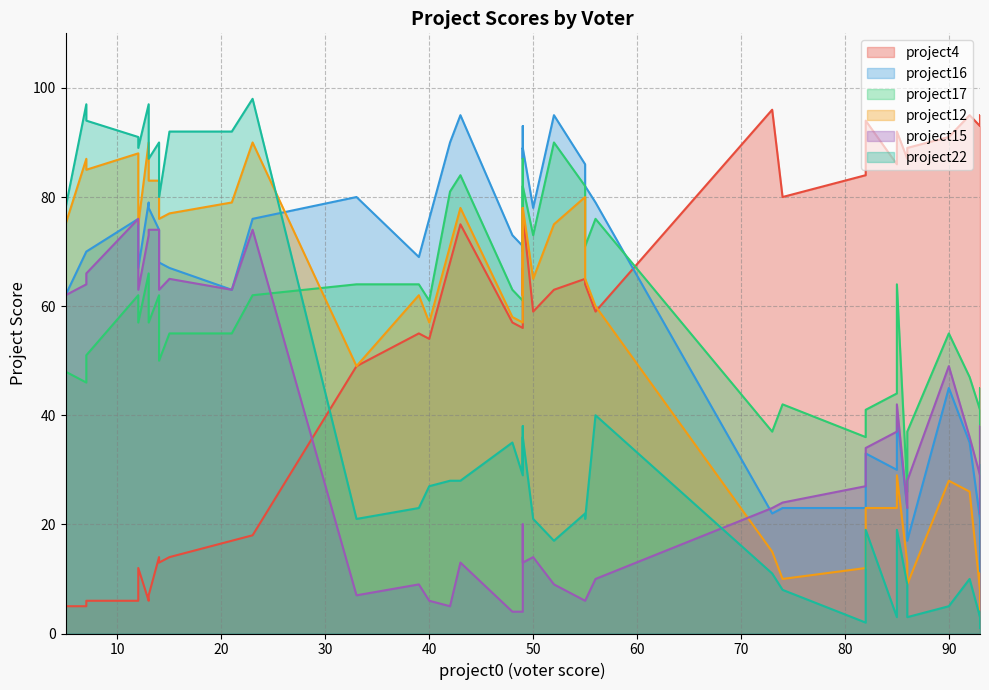

Reading left to right, what are all the values shown in this chart?

project4: 21=17	7=5	74=80	5=5	93=95	12=6	86=87	14=14	23=18	13=6	7=6	90=91	15=14	93=95	73=96	86=89	93=93	92=95	13=7	82=84	85=86	85=92	82=94	12=12	14=13	49=62	52=63	50=59	33=49	49=77	48=57	56=59	55=64	42=68	49=67	49=56	55=65	40=54	39=55	43=75
project16: 21=63	7=70	74=23	5=62	93=31	12=76	86=23	14=74	23=76	13=79	7=70	90=45	15=67	93=10	73=22	86=17	93=21	92=35	13=78	82=23	85=30	85=40	82=33	12=67	14=68	49=87	52=95	50=78	33=80	49=89	48=73	56=79	55=82	42=90	49=93	49=71	55=86	40=76	39=69	43=95
project17: 21=55	7=46	74=42	5=48	93=45	12=62	86=26	14=62	23=62	13=66	7=51	90=55	15=55	93=35	73=37	86=37	93=41	92=47	13=57	82=36	85=44	85=64	82=41	12=57	14=50	49=70	52=90	50=73	33=64	49=82	48=63	56=76	55=71	42=81	49=87	49=61	55=82	40=61	39=64	43=84
project12: 21=79	7=87	74=10	5=75	93=11	12=88	86=13	14=83	23=90	13=90	7=85	90=28	15=77	93=4	73=15	86=9	93=8	92=26	13=83	82=12	85=23	85=29	82=23	12=75	14=76	49=62	52=75	50=65	33=49	49=78	48=58	56=60	55=65	42=71	49=78	49=57	55=80	40=57	39=62	43=78
project15: 21=63	7=64	74=24	5=62	93=38	12=76	86=23	14=74	23=74	13=73	7=66	90=49	15=65	93=22	73=23	86=28	93=29	92=36	13=74	82=27	85=37	85=42	82=34	12=63	14=63	49=20	52=9	50=14	33=7	49=13	48=4	56=10	55=6	42=5	49=11	49=4	55=6	40=6	39=9	43=13
project22: 21=92	7=97	74=8	5=78	93=4	12=91	86=9	14=90	23=98	13=97	7=94	90=5	15=92	93=1	73=11	86=3	93=3	92=10	13=87	82=2	85=3	85=19	82=19	12=89	14=80	49=30	52=17	50=21	33=21	49=36	48=35	56=40	55=21	42=28	49=38	49=29	55=22	40=27	39=23	43=28